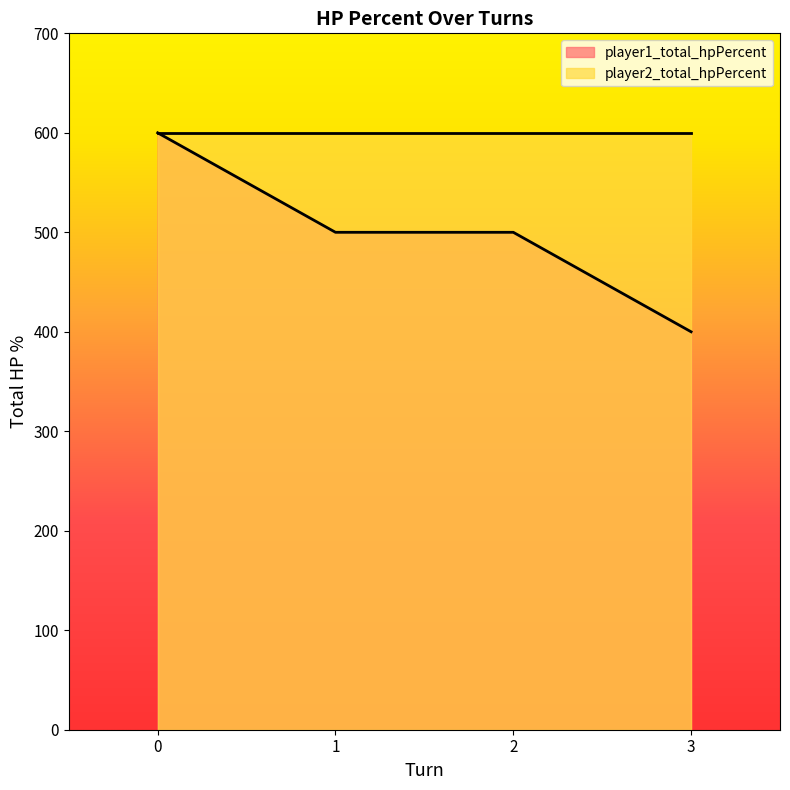

What is the smallest value displayed?

400